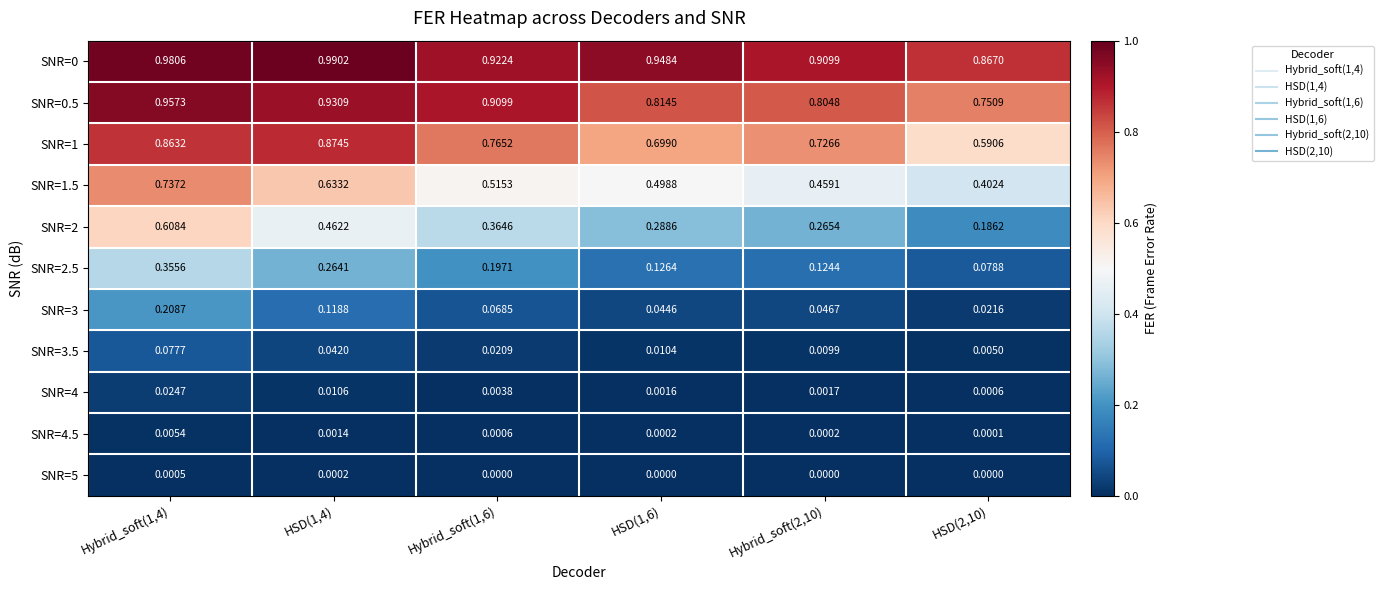

Which series has the widest spread of values?

SNR=2